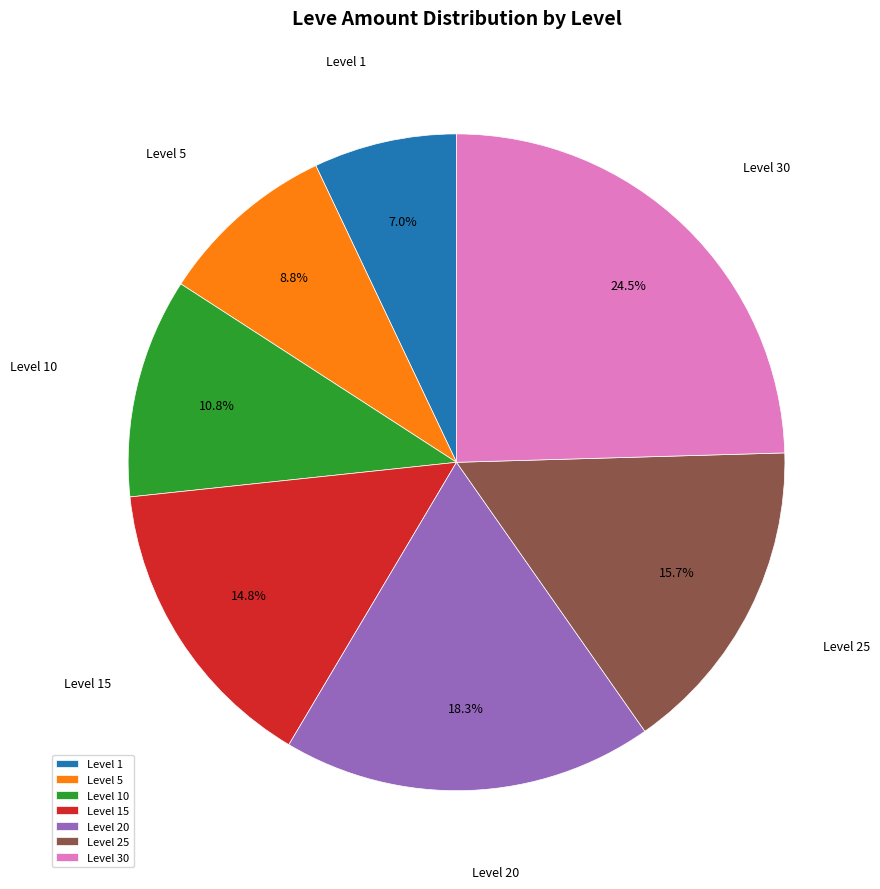

What is the largest slice in the pie chart?

Level 30